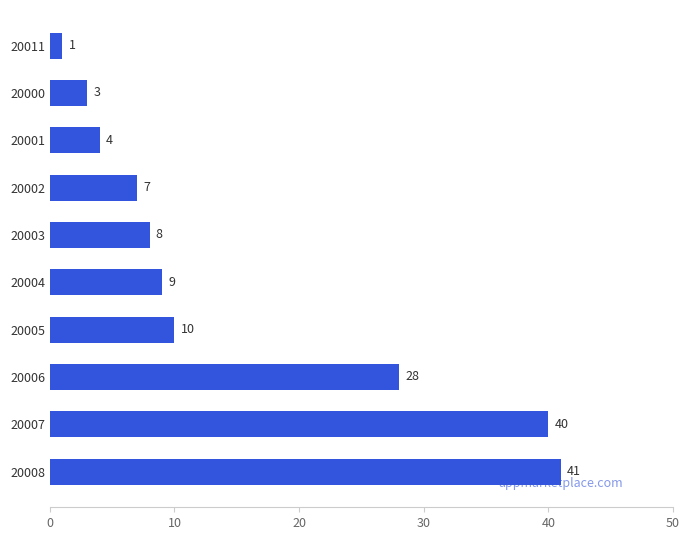

Reading bottom to top, list all the values displayed in this chart.

20008=41	20007=40	20006=28	20005=10	20004=9	20003=8	20002=7	20001=4	20000=3	20011=1